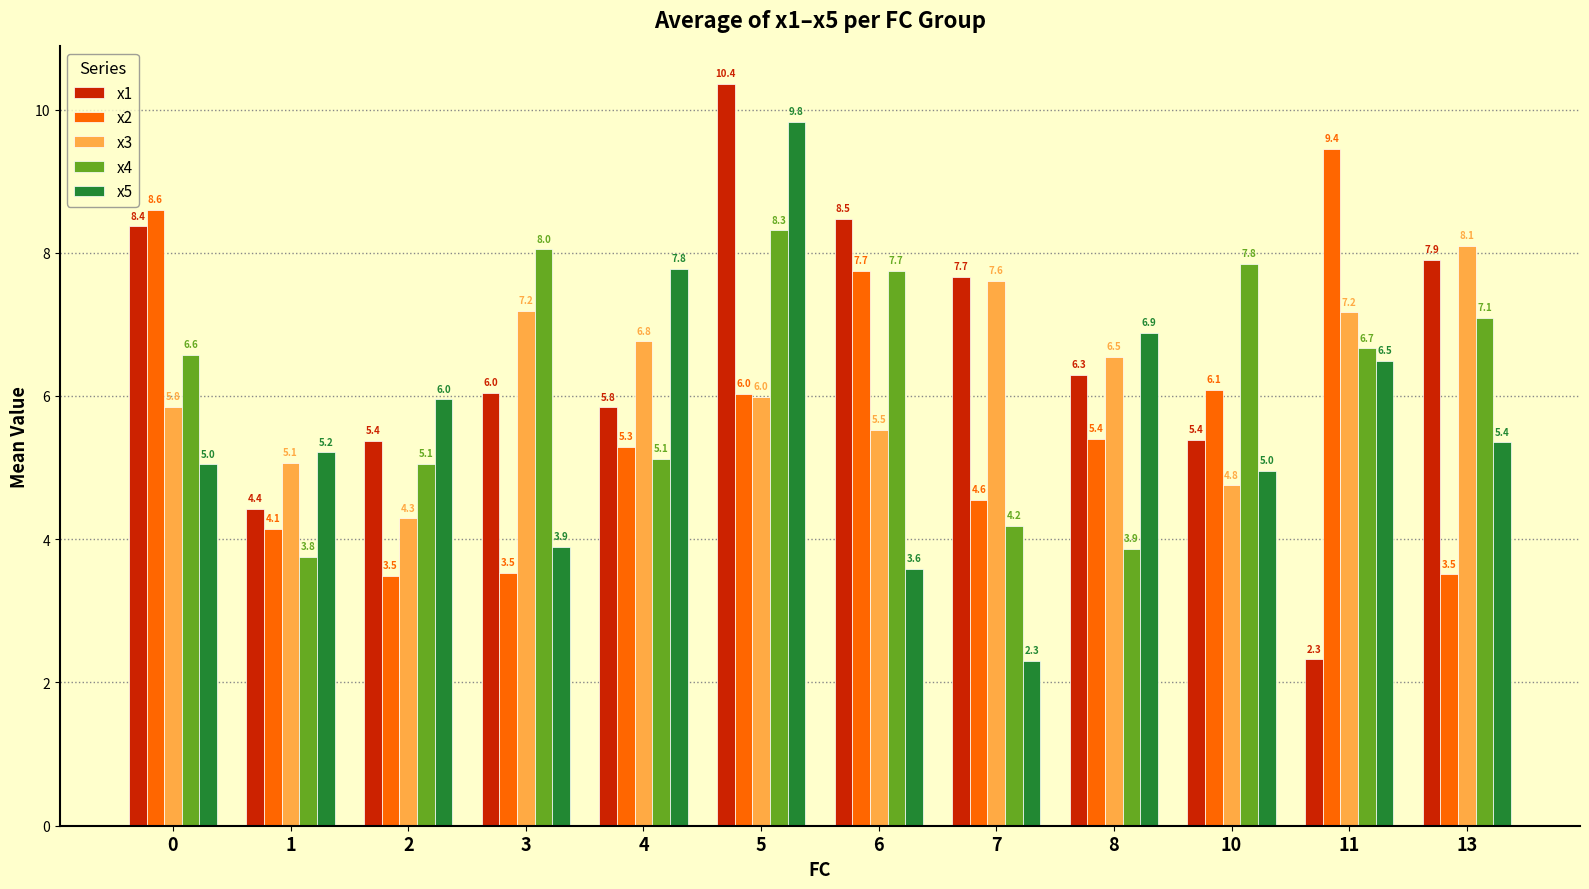

What is the approximate value of x1 at 2?

5.4